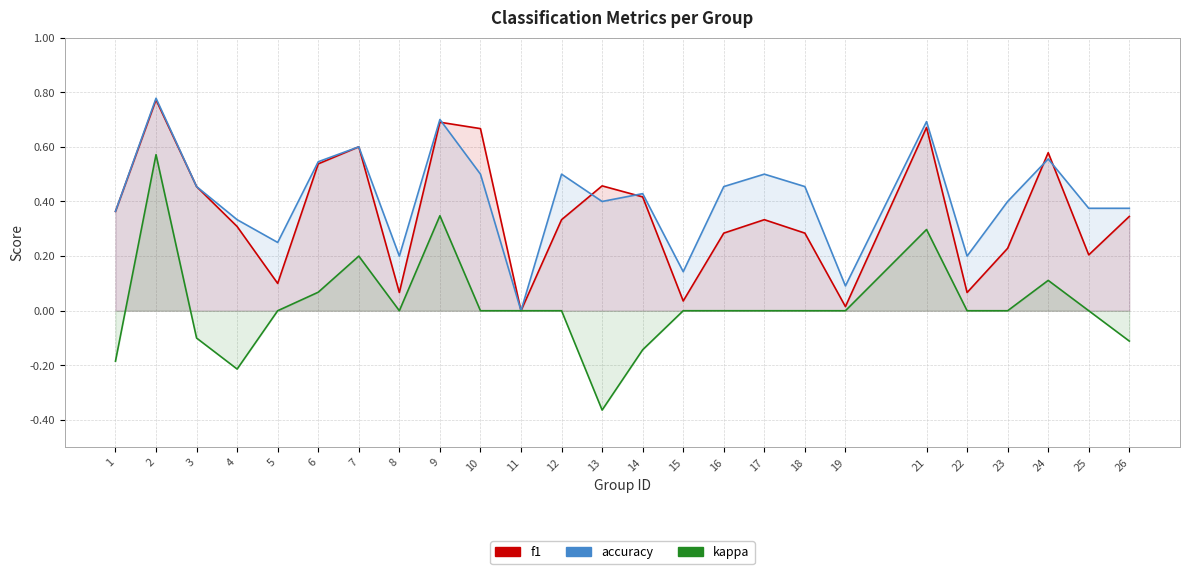

How many lines are shown in the chart?

3